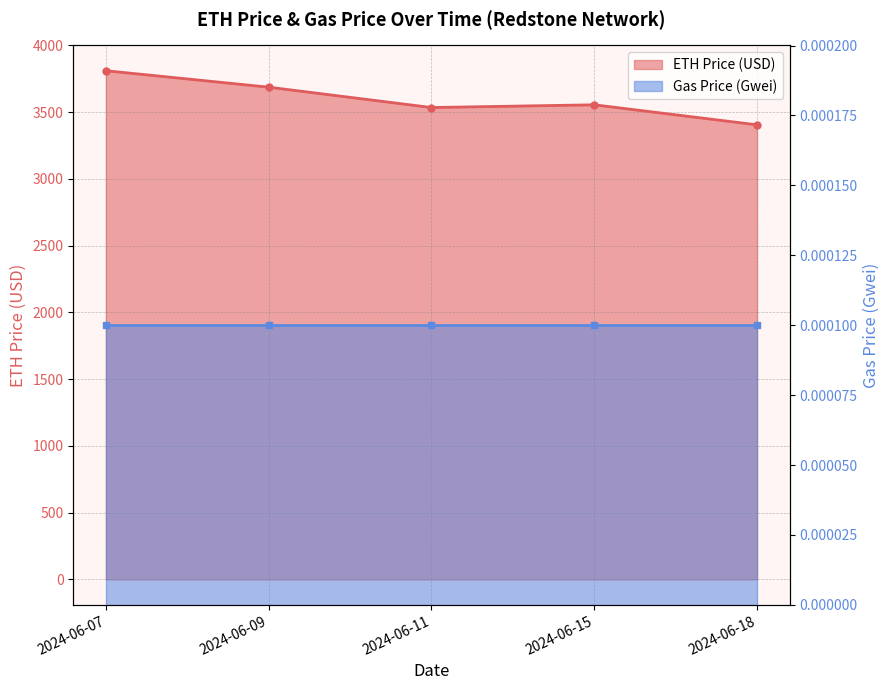

List the labels in order of value, smallest first.

2024-06-18, 2024-06-11, 2024-06-15, 2024-06-09, 2024-06-07